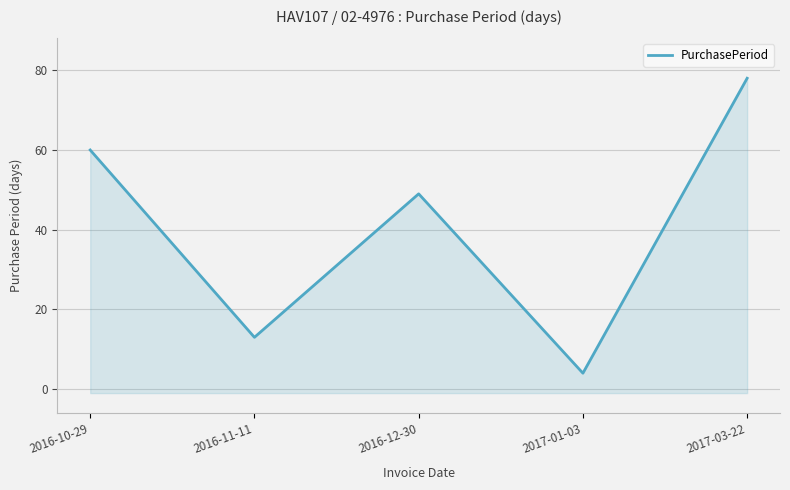

Count the values in the range 13 to 60.

3